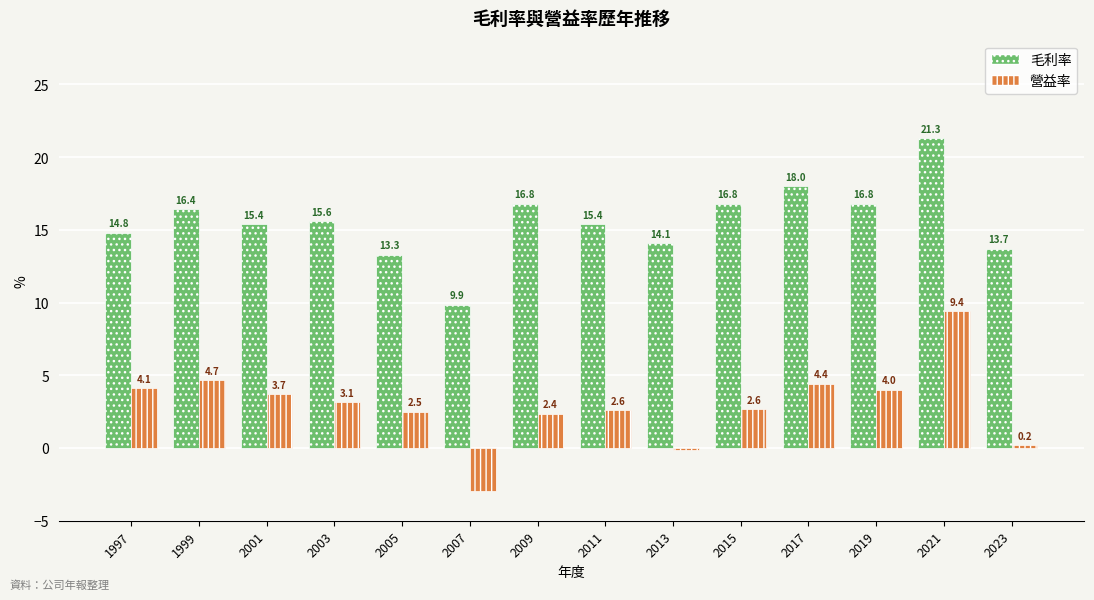

What is the spread (max minus min) of values at 1999?

11.7